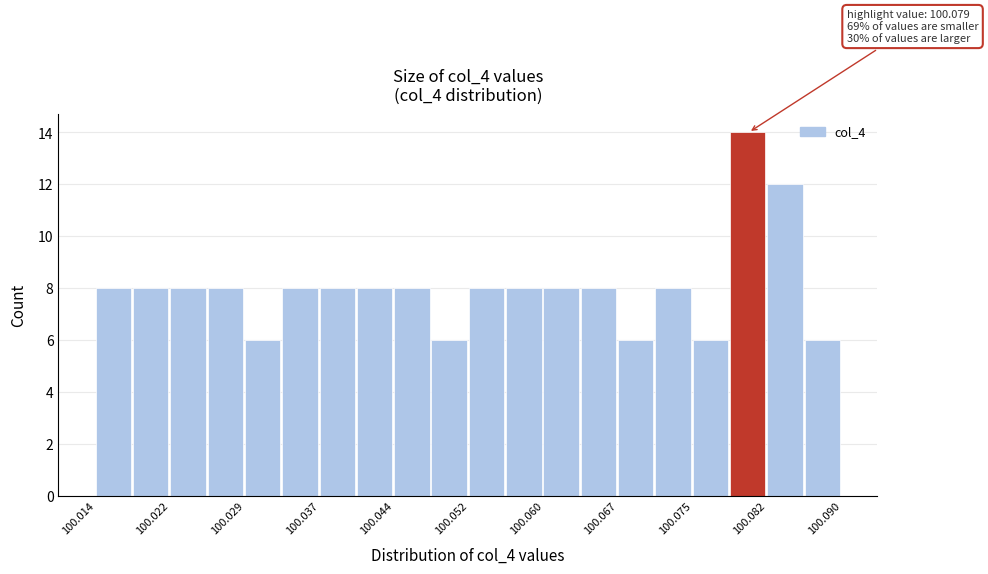

Around what value on the x-axis is the tallest bar? Give the approximate position of its centre, as read against the axis.

100.080